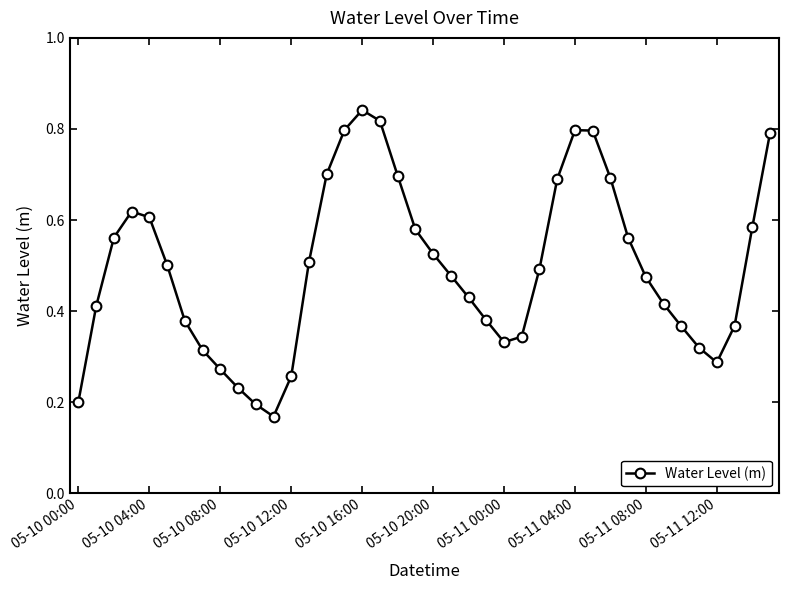

True or false: there are more than 1 points higher than both neighbors.

True